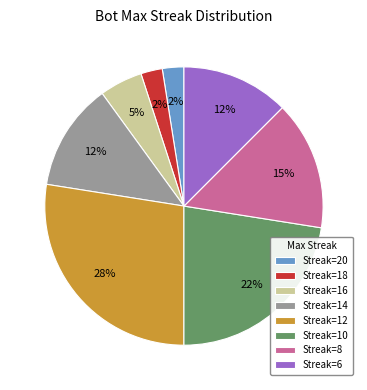

How many slices are in this pie chart?

8